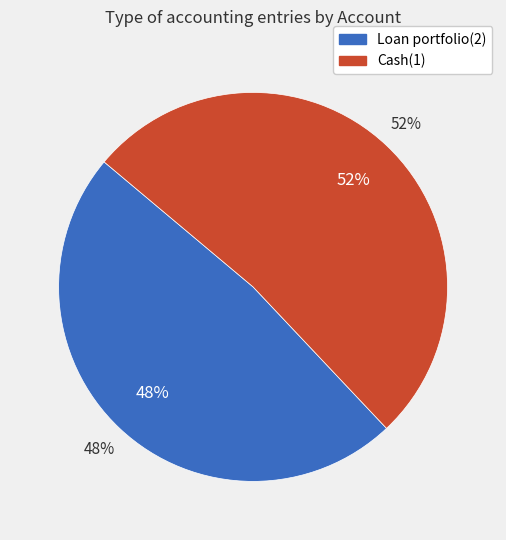

Between Cash(1) and Loan portfolio(2), which is larger?

Cash(1)